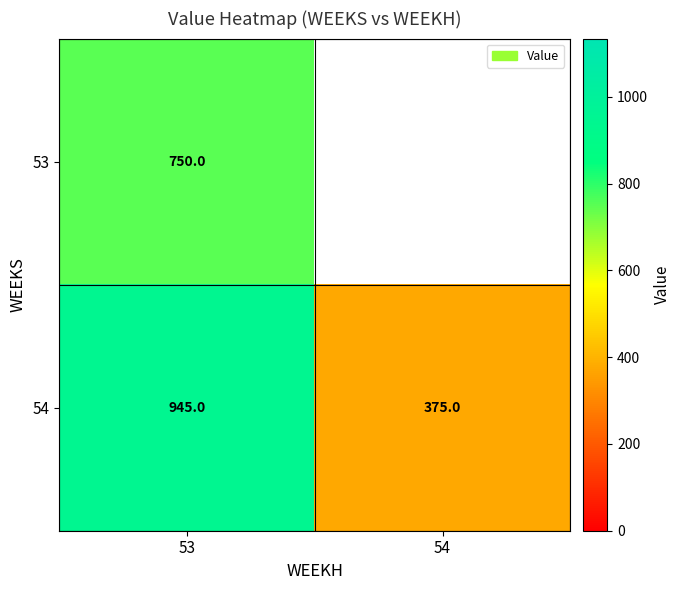

How many data points in 54 are less than 945?

1